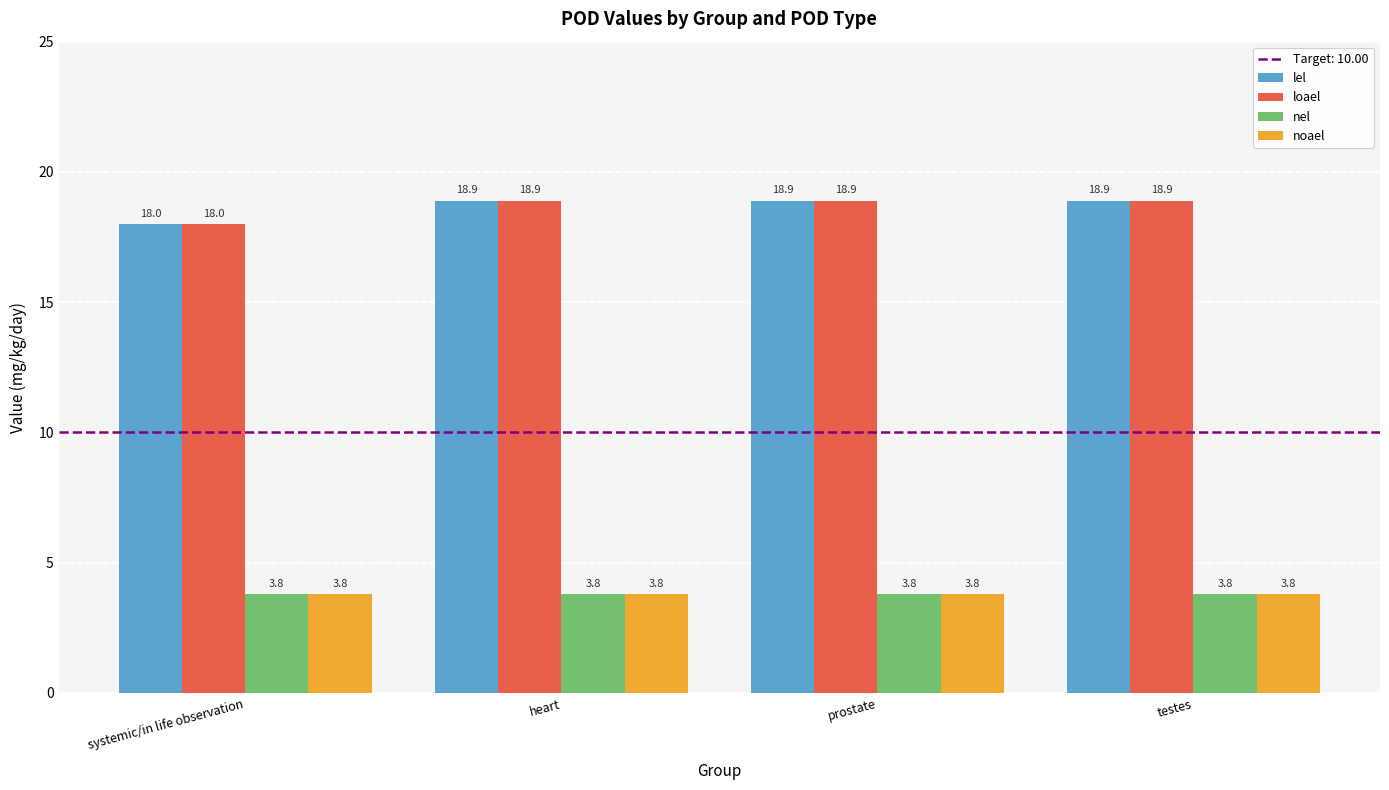

Count the lel values in the range 18 to 19.

4